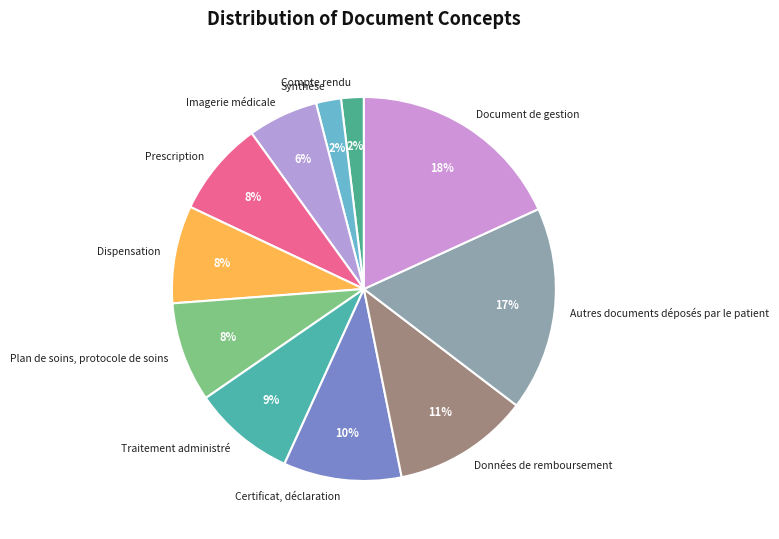

Count the number of slices in the pie.

11